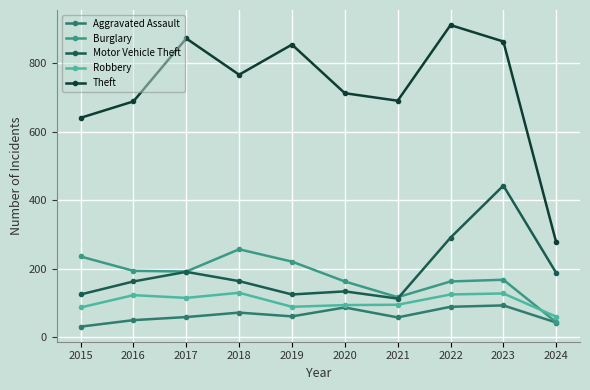

What are all the series names shown in the legend?

Aggravated Assault, Burglary, Motor Vehicle Theft, Robbery, Theft